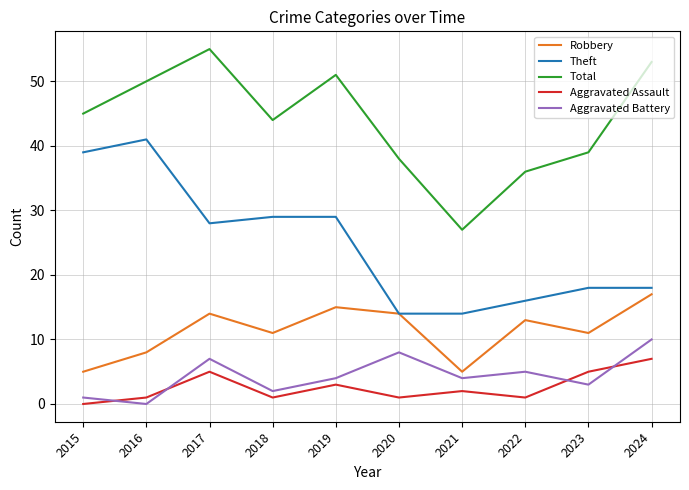

How many lines are shown in the chart?

5